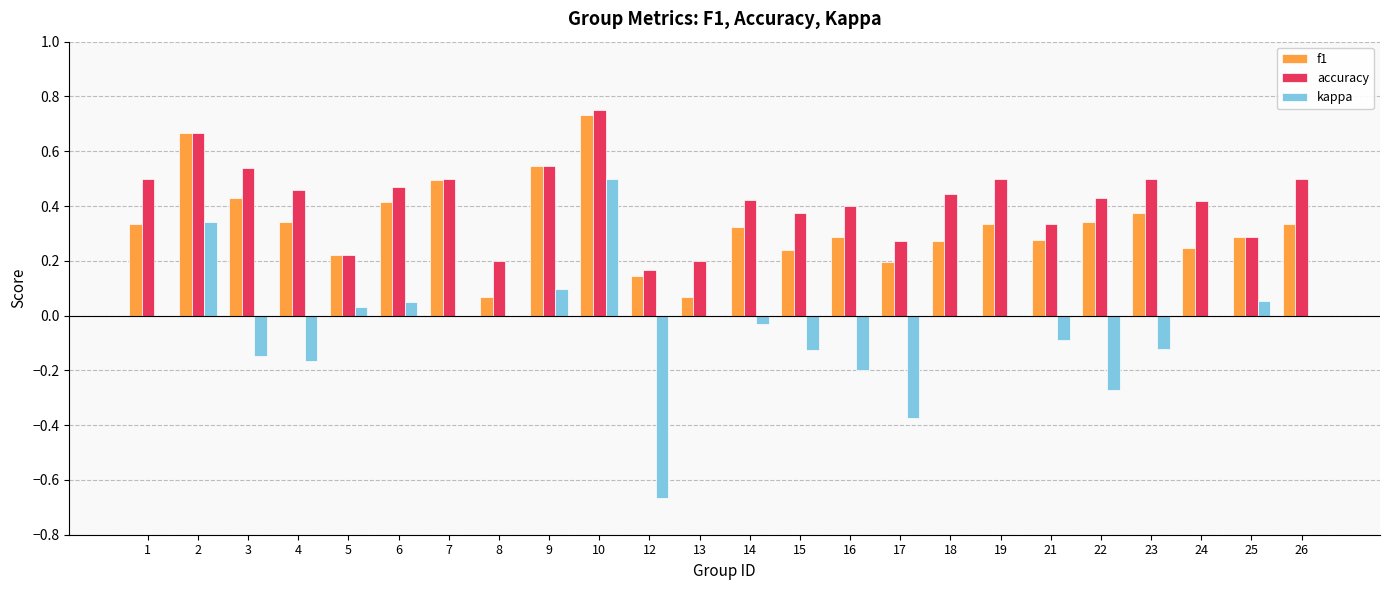

Which series changed the most between 13 and 26?

accuracy